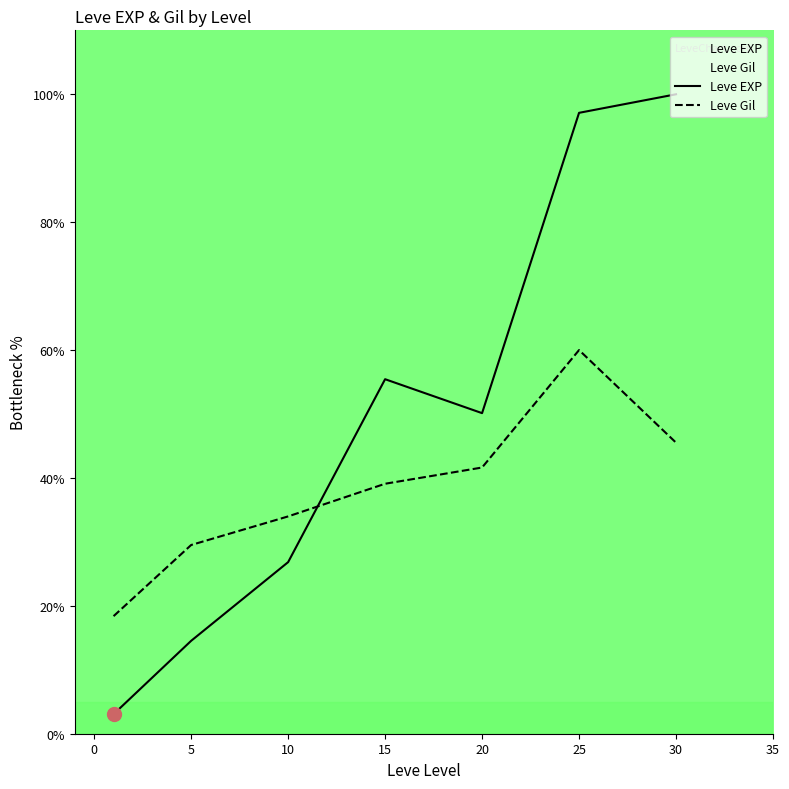

At which label does Leve Gil first exceed 39?

15